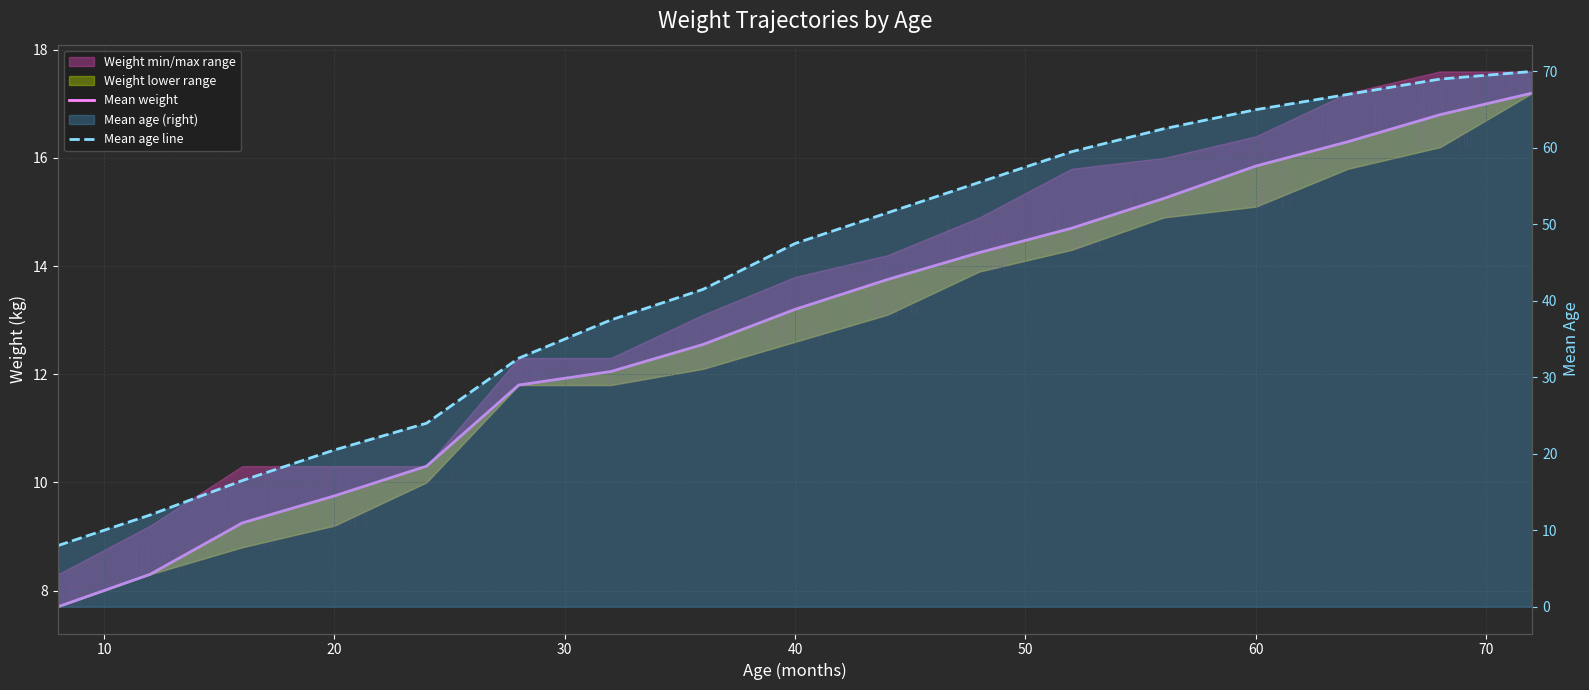

Rank the series by their average value, from lowest to highest.

Mean weight, Mean age line